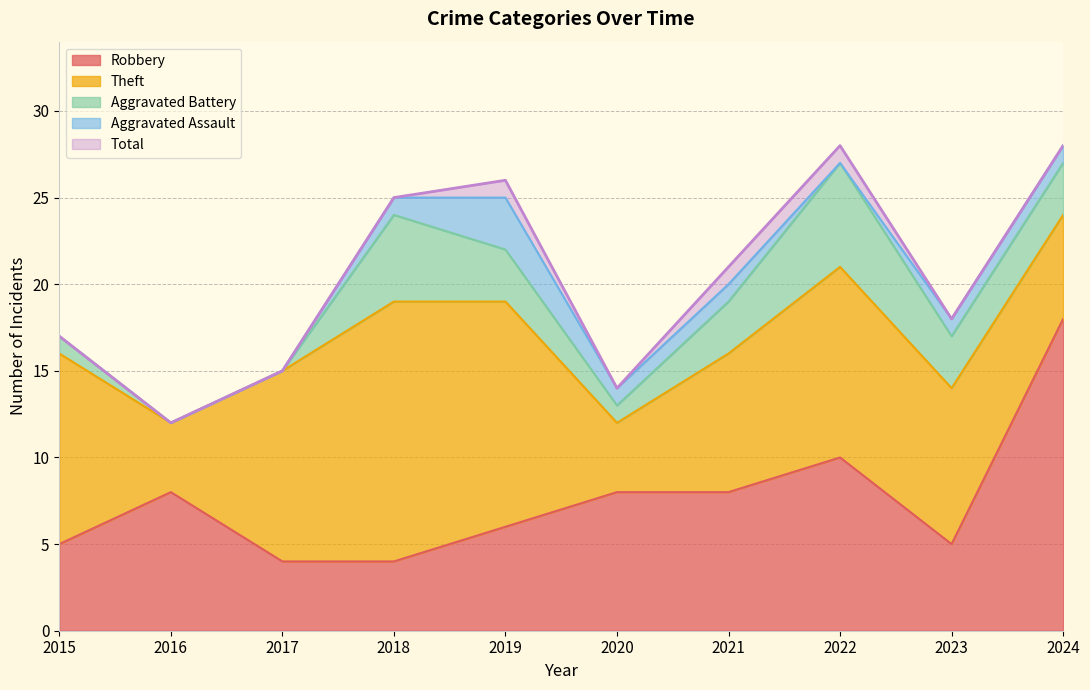

Reading left to right, transcribe all the data shown in this chart.

Robbery: 5	8	4	4	6	8	8	10	5	18
Theft: 11	4	11	15	13	4	8	11	9	6
Aggravated Battery: 1	0	0	5	3	1	3	6	3	3
Aggravated Assault: 0	0	0	1	3	1	1	0	1	1
Total: 17	12	15	25	26	14	21	28	18	28